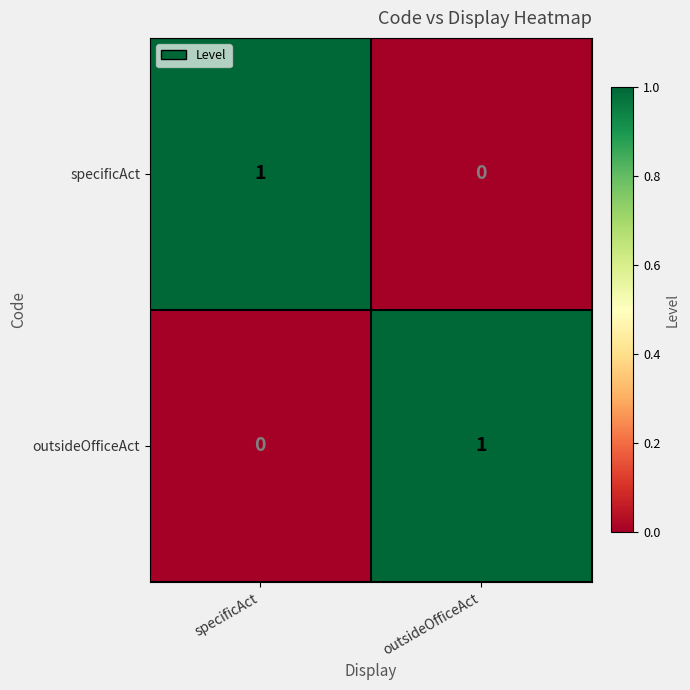

Which category has the highest value in the outsideOfficeAct series?

outsideOfficeAct